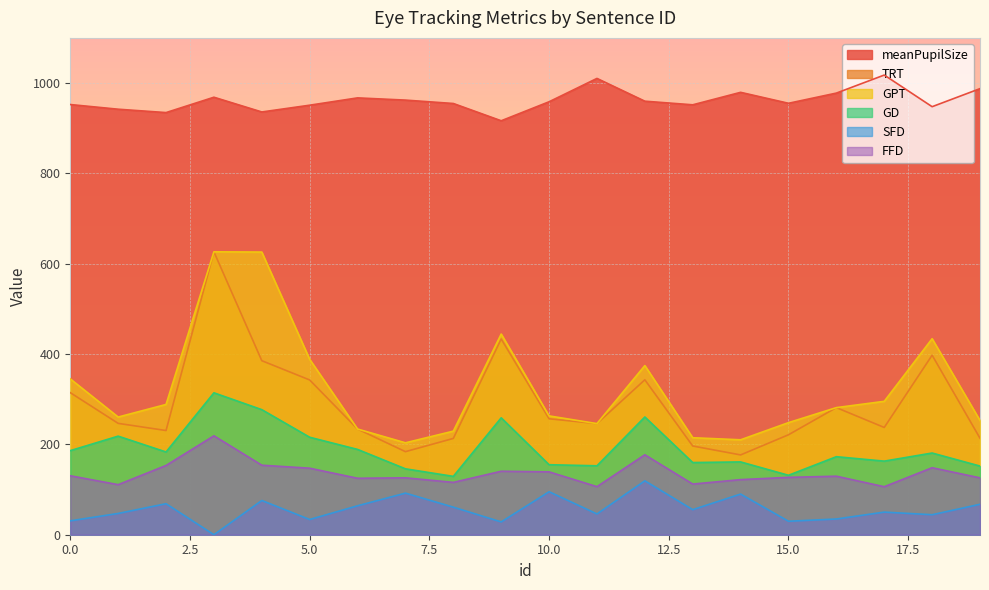

The GD series shows 466.7 at 4. True or false?

False